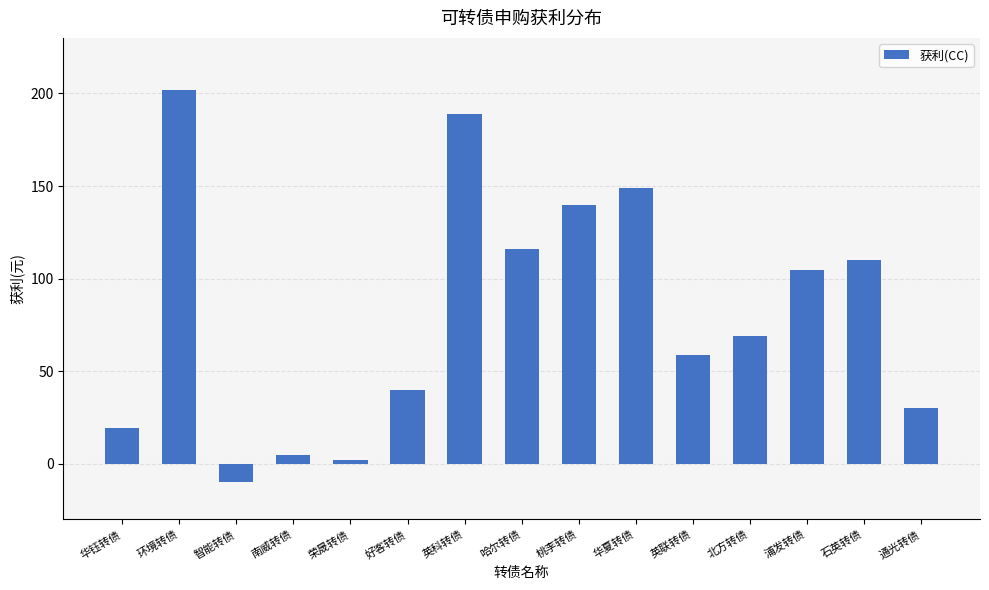

Where does the data first go above 68?

环境转债